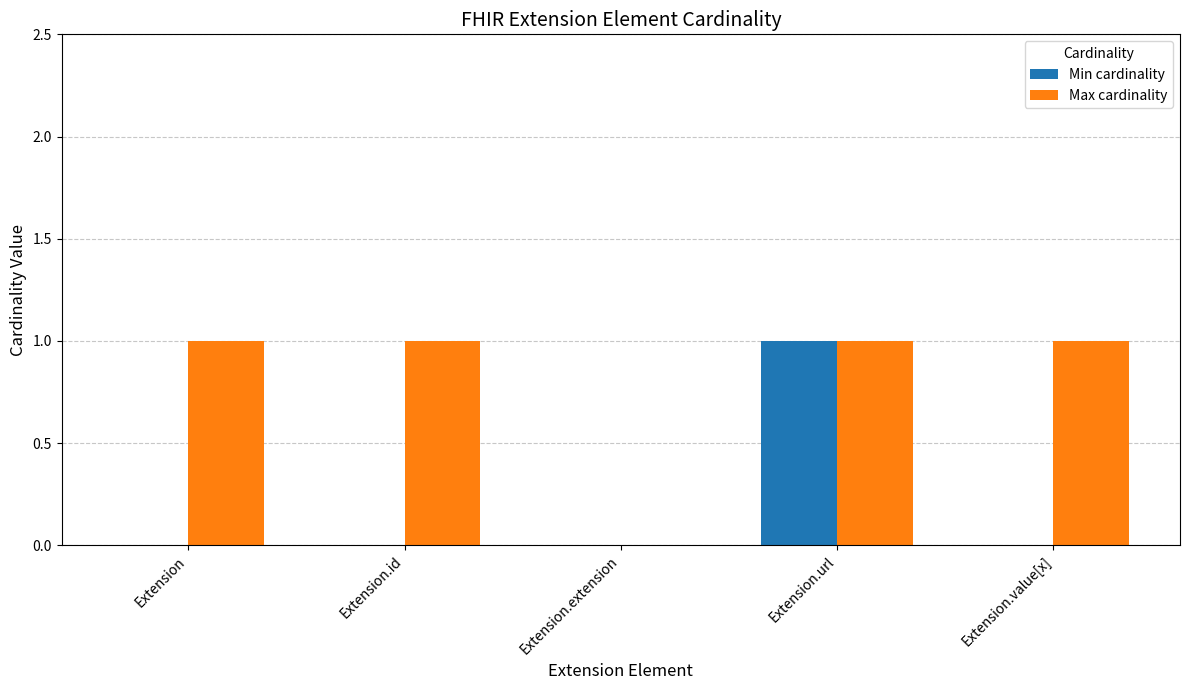

At which label does Min cardinality reach its peak?

Extension.url